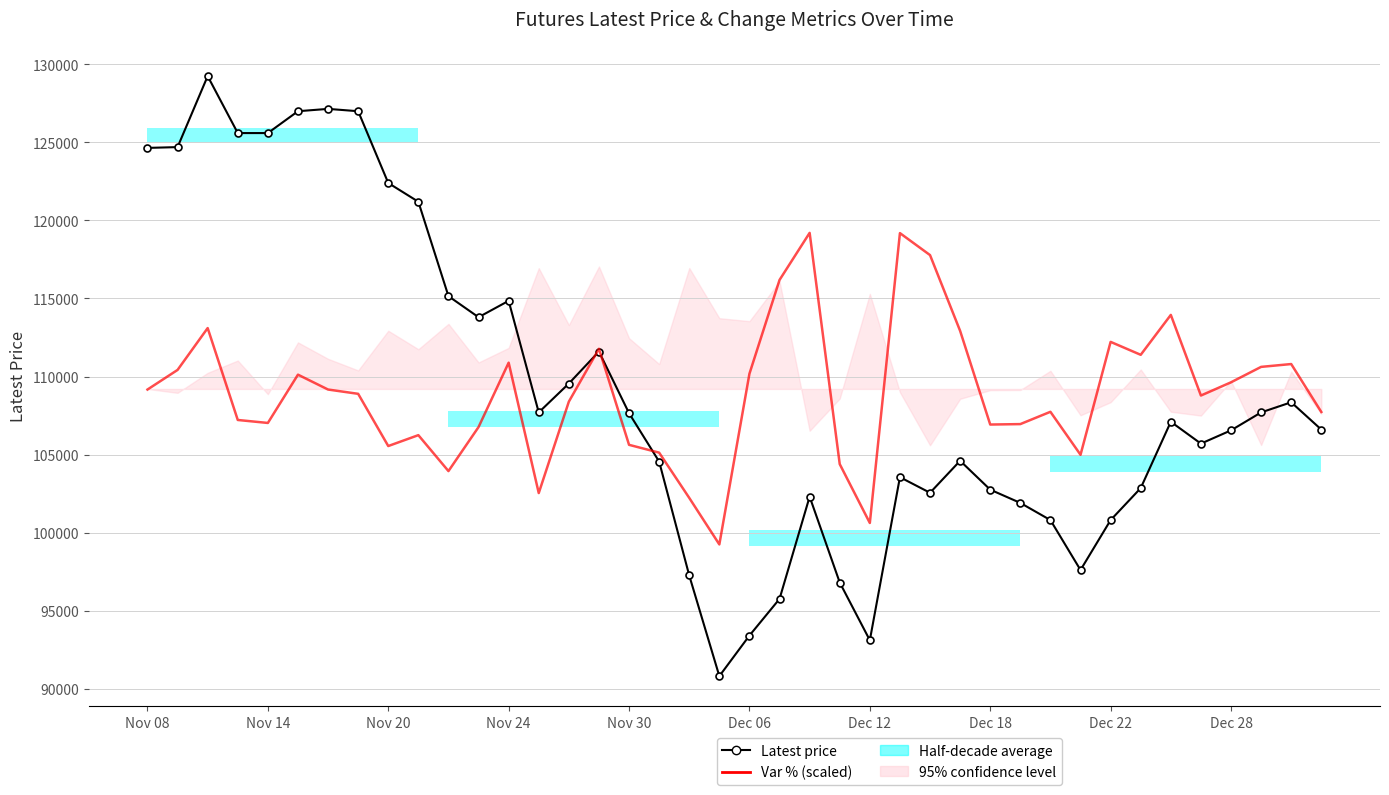

How many interior local valleys does the Latest price series have?

7